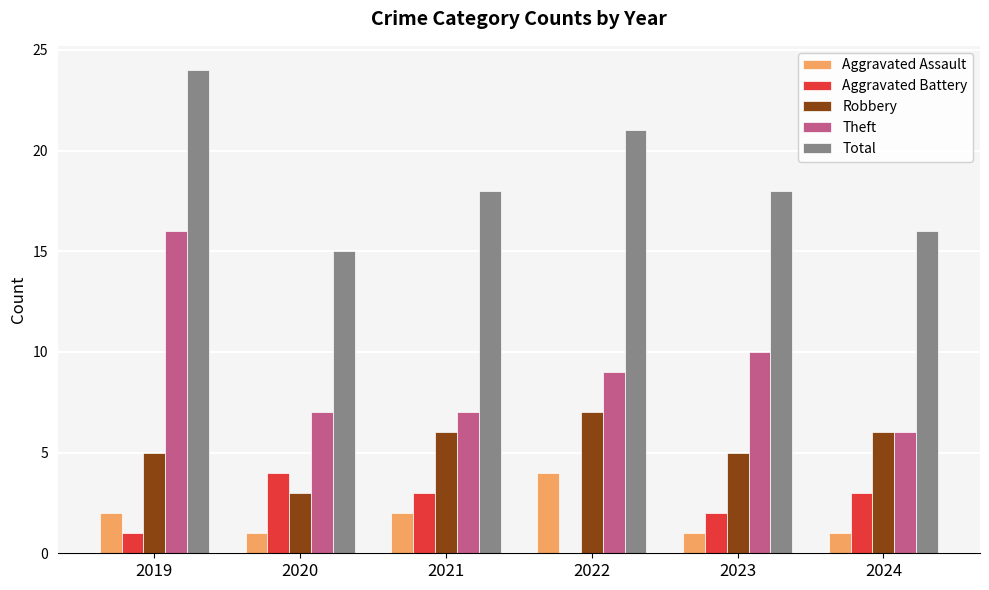

Count the number of data series in this chart.

5